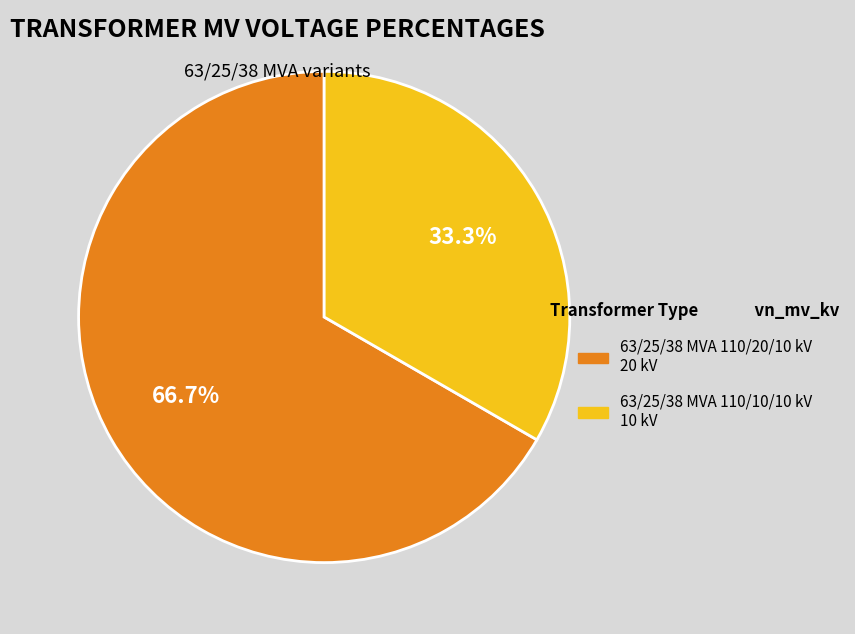

Is it true that 63/25/38 MVA 110/20/10 kV is 67% of the pie?

True